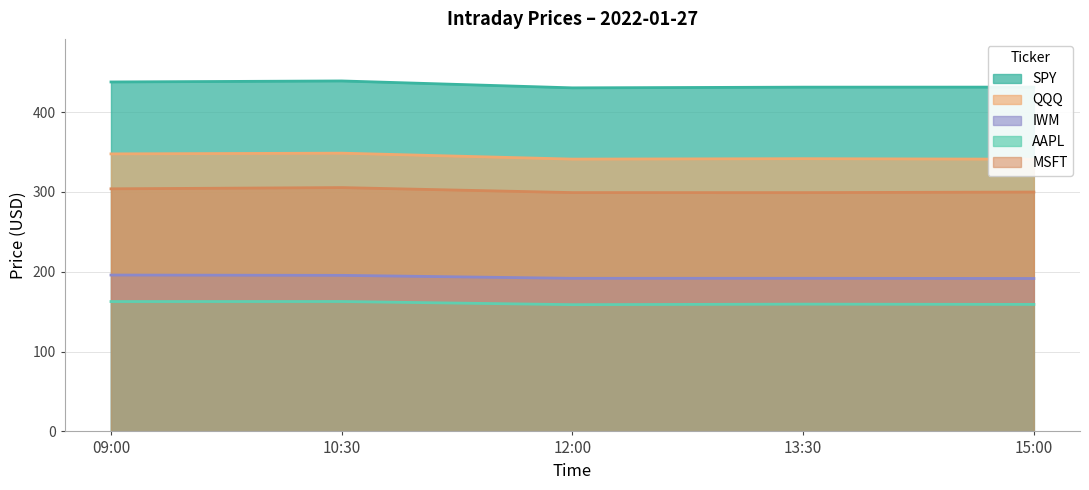

How many distinct data groups are displayed?

5